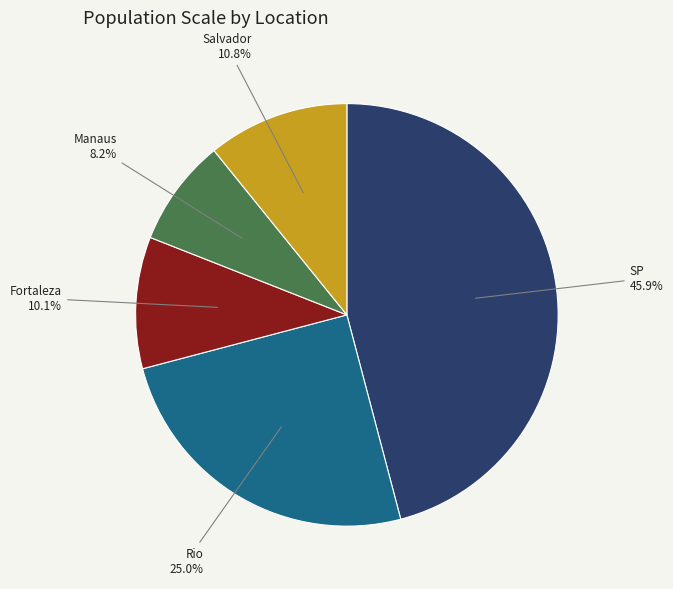

Which slice is the smallest?

Manaus